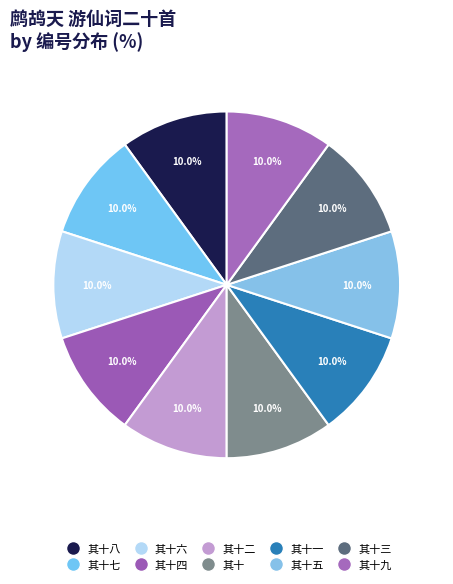

Which slice is the largest?

鹧鸪天 游仙词二十首 其十九